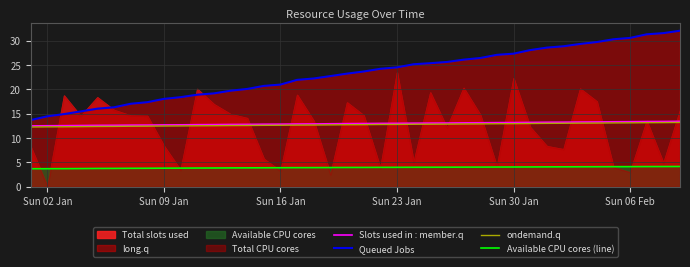

What is the value of the ondemand.q point at the 32nd from the left?

13.0